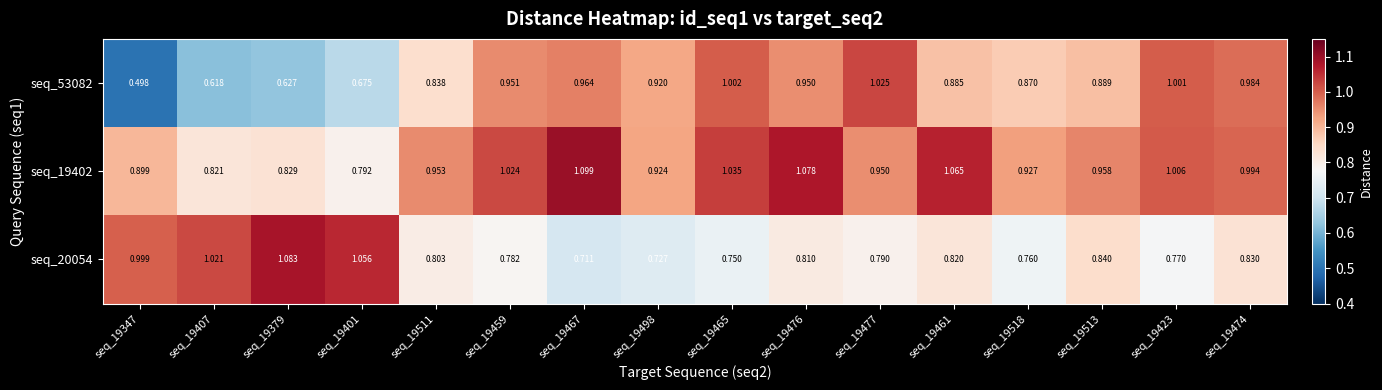

What is the total value across all series at seq_19498?

2.6